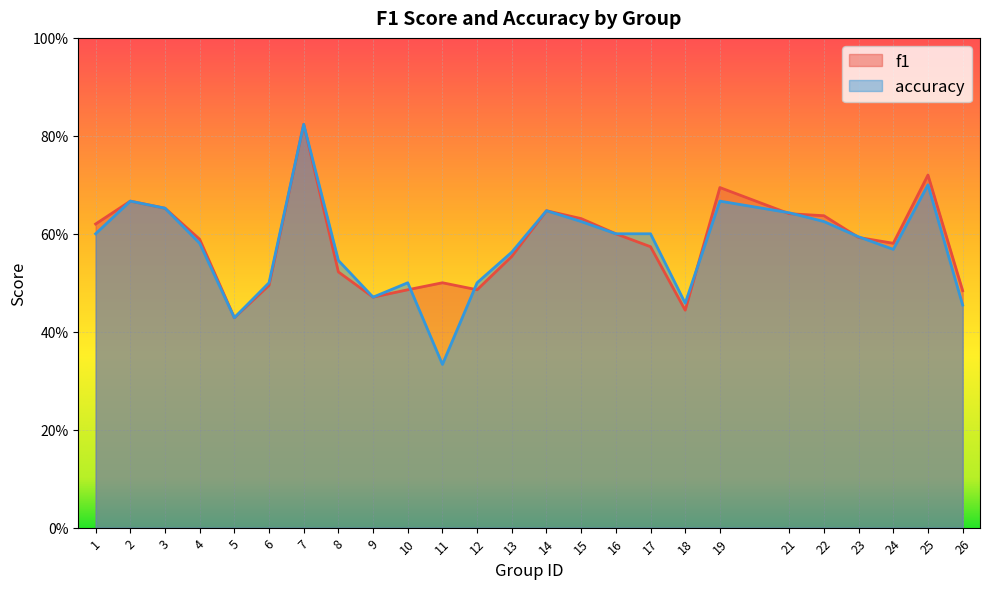

Reading left to right, list all the values displayed in this chart.

f1: 0.6	0.7	0.7	0.6	0.4	0.5	0.8	0.5	0.5	0.5	0.5	0.5	0.6	0.6	0.6	0.6	0.6	0.4	0.7	0.6	0.6	0.6	0.6	0.7	0.5
accuracy: 0.6	0.7	0.7	0.6	0.4	0.5	0.8	0.5	0.5	0.5	0.3	0.5	0.6	0.6	0.6	0.6	0.6	0.5	0.7	0.6	0.6	0.6	0.6	0.7	0.5